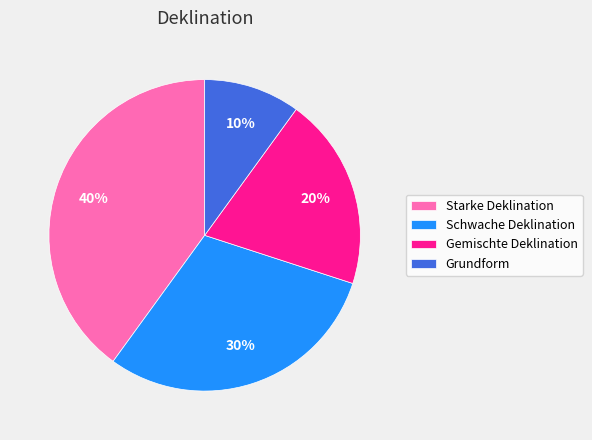

Do Schwache Deklination and Starke Deklination together represent more than half of the pie?

Yes